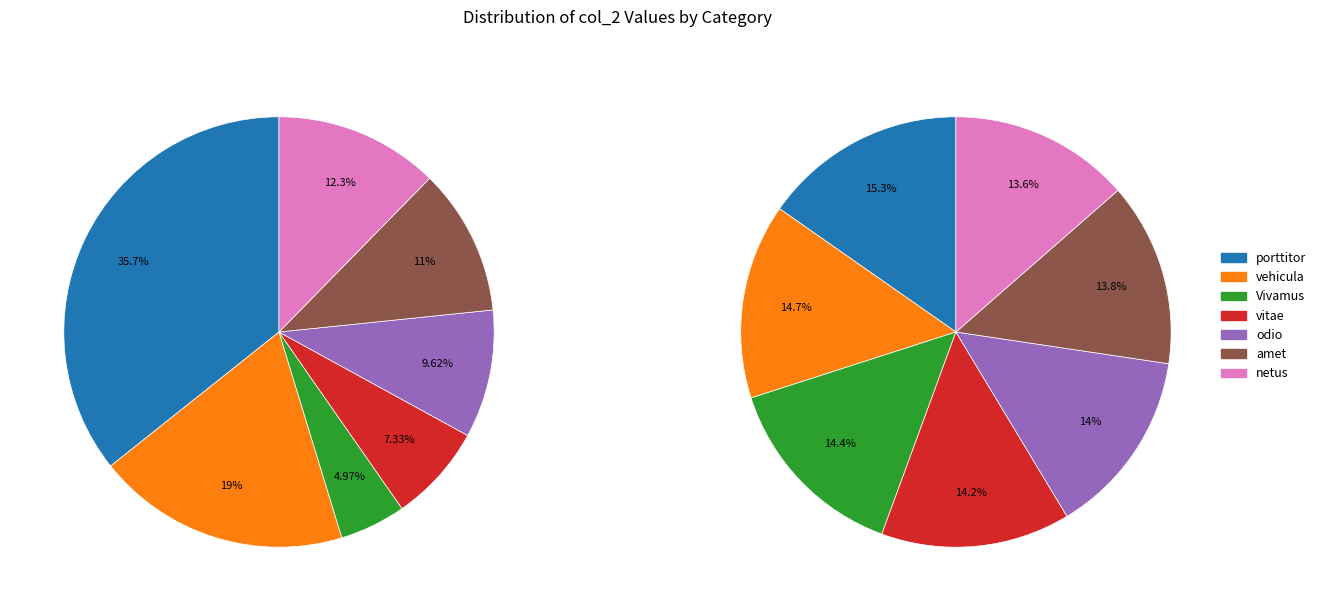

How many slices are in this pie chart?

7